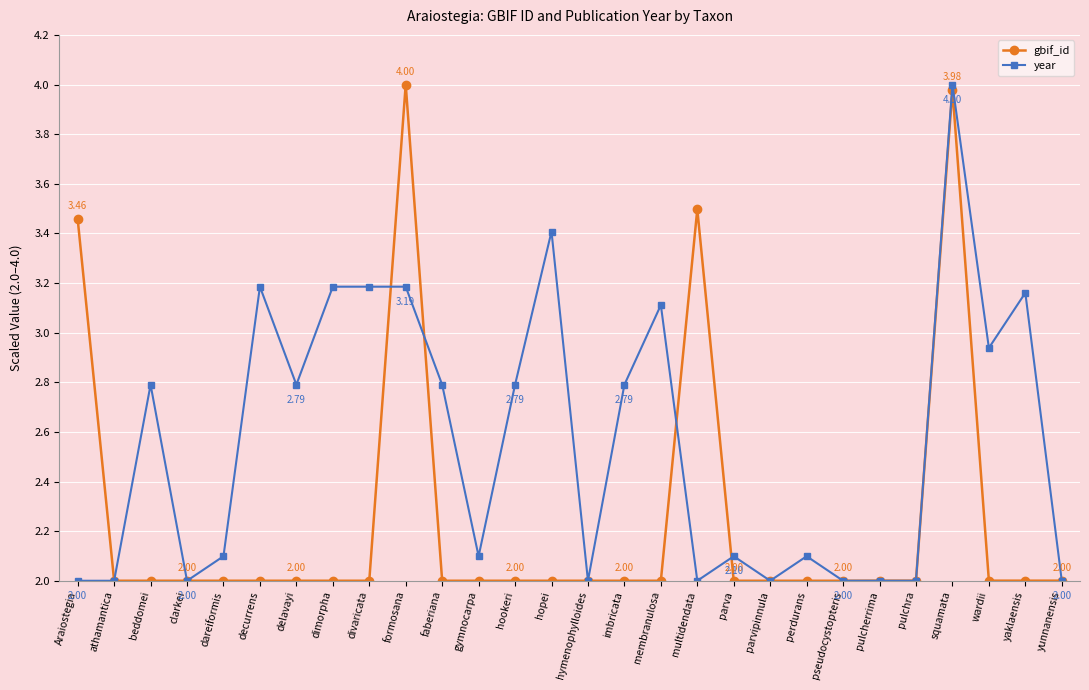

What is the sum of all year values?

71.7